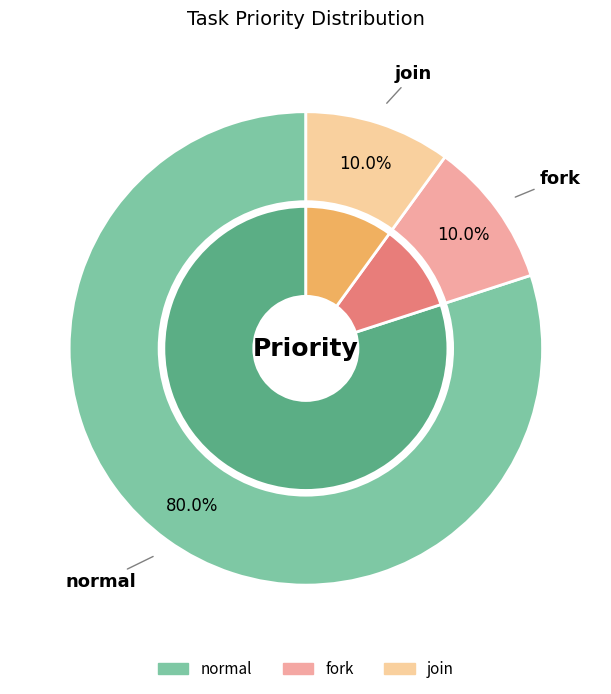

True or false: join accounts for 10% of the total.

True